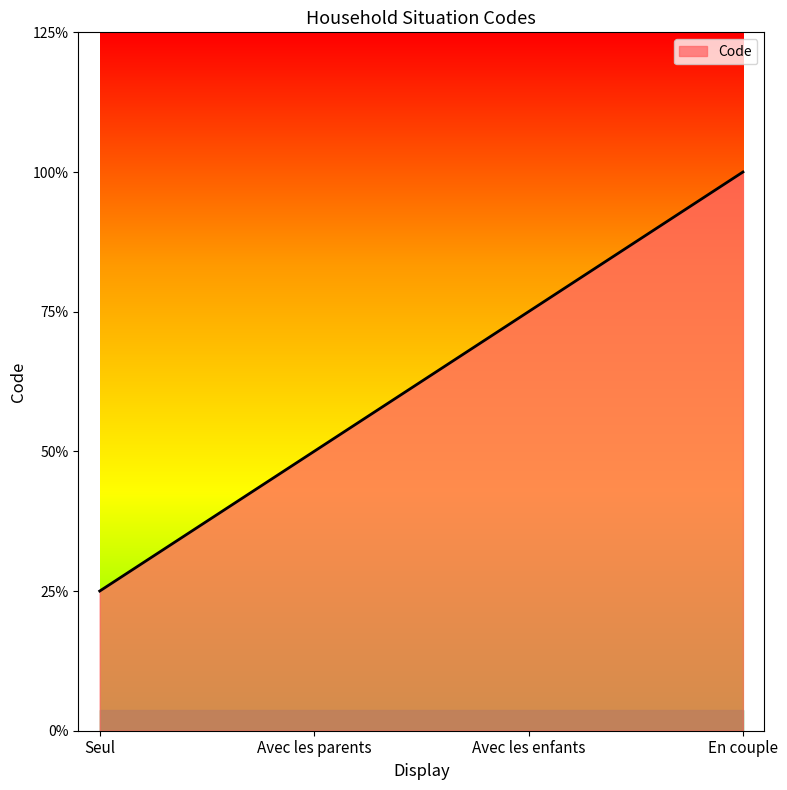

Does the chart display data point markers on the line(s)?

No